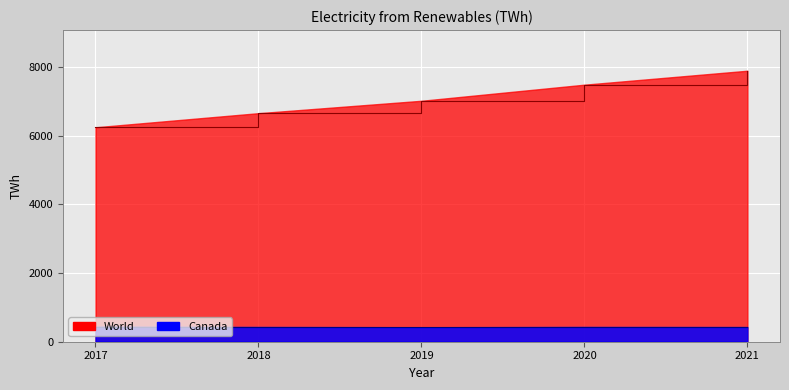

Reading left to right, what are all the values shown in this chart?

World: 6239.7	6649.8	7010.6	7479.0	7885.0
Canada: 435.4	428.4	421.8	429.2	426.7